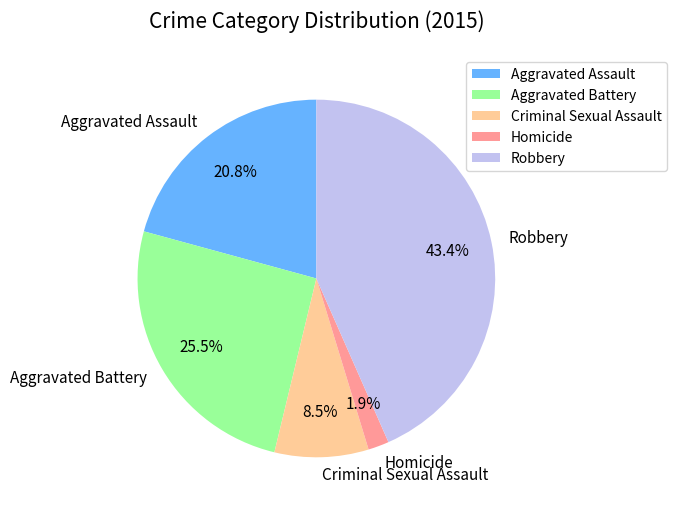

Is it true that Robbery is 43% of the pie?

True